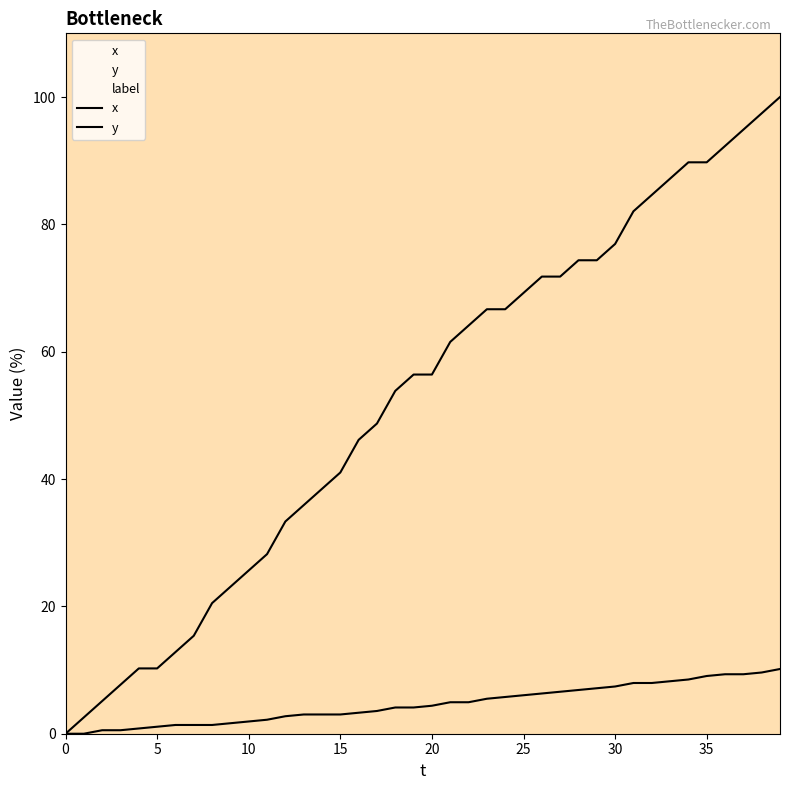

List the series in order of their peak value, highest first.

x, y